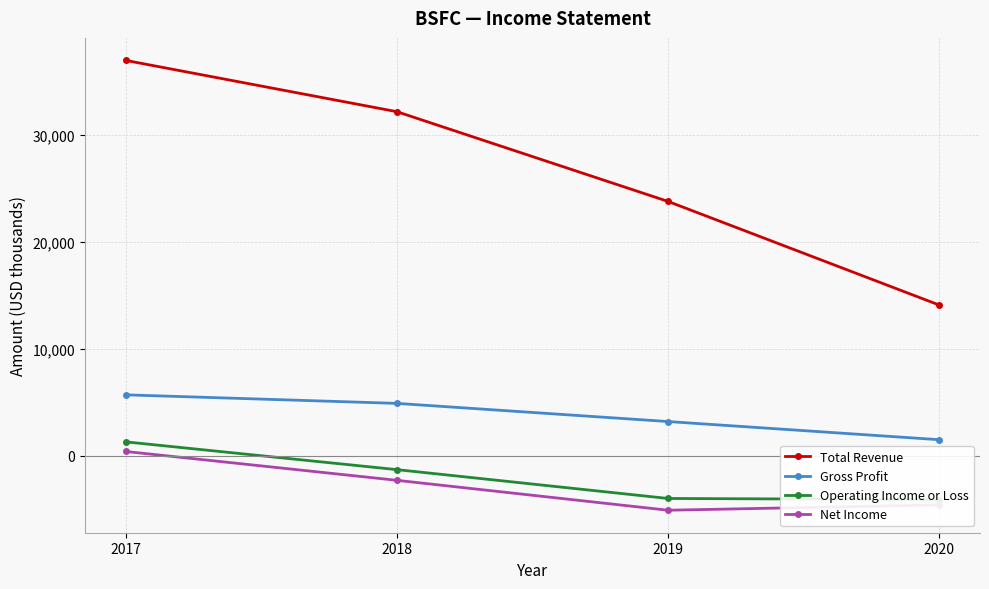

Rank the categories by Gross Profit value from lowest to highest.

2020, 2019, 2018, 2017